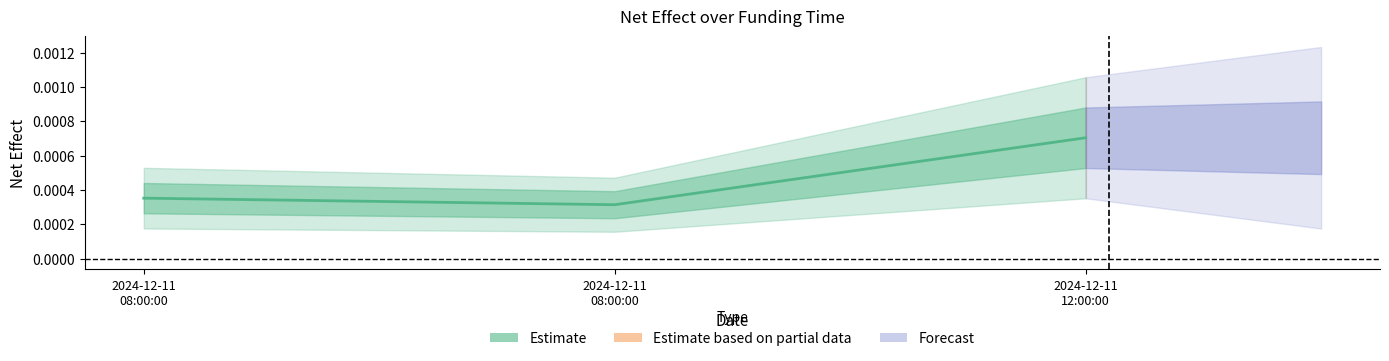

What is the label of the 2nd point from the right?

2024-12-11 08:00:00